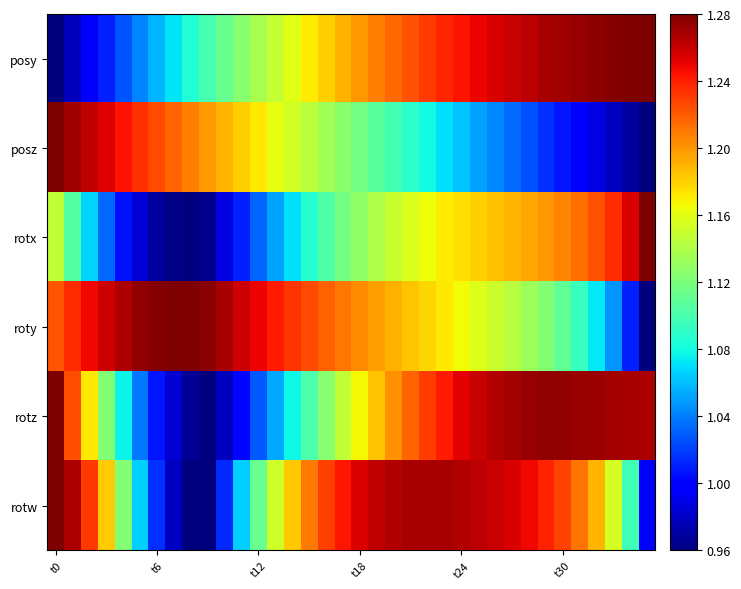

Reading left to right, list all the values displayed in this chart.

posy: 1.0	1.0	1.0	1.0	1.0	1.0	1.1	1.1	1.1	1.1	1.1	1.1	1.1	1.1	1.2	1.2	1.2	1.2	1.2	1.2	1.2	1.2	1.2	1.2	1.2	1.2	1.3	1.3	1.3	1.3	1.3	1.3	1.3	1.3	1.3	1.3
posz: 1.3	1.3	1.3	1.3	1.2	1.2	1.2	1.2	1.2	1.2	1.2	1.2	1.2	1.2	1.2	1.1	1.1	1.1	1.1	1.1	1.1	1.1	1.1	1.1	1.1	1.1	1.0	1.0	1.0	1.0	1.0	1.0	1.0	1.0	1.0	1.0
rotx: 1.1	1.1	1.1	1.0	1.0	1.0	1.0	1.0	1.0	1.0	1.0	1.0	1.0	1.1	1.1	1.1	1.1	1.1	1.1	1.1	1.1	1.2	1.2	1.2	1.2	1.2	1.2	1.2	1.2	1.2	1.2	1.2	1.2	1.2	1.3	1.3
roty: 1.2	1.2	1.2	1.3	1.3	1.3	1.3	1.3	1.3	1.3	1.3	1.3	1.2	1.2	1.2	1.2	1.2	1.2	1.2	1.2	1.2	1.2	1.2	1.2	1.2	1.2	1.2	1.1	1.1	1.1	1.1	1.1	1.1	1.0	1.0	1.0
rotz: 1.3	1.2	1.2	1.1	1.1	1.0	1.0	1.0	1.0	1.0	1.0	1.0	1.0	1.1	1.1	1.1	1.1	1.1	1.2	1.2	1.2	1.2	1.2	1.2	1.3	1.3	1.3	1.3	1.3	1.3	1.3	1.3	1.3	1.3	1.3	1.3
rotw: 1.3	1.3	1.2	1.2	1.1	1.1	1.0	1.0	1.0	1.0	1.0	1.1	1.1	1.2	1.2	1.2	1.2	1.2	1.3	1.3	1.3	1.3	1.3	1.3	1.3	1.3	1.3	1.3	1.2	1.2	1.2	1.2	1.2	1.2	1.1	1.0